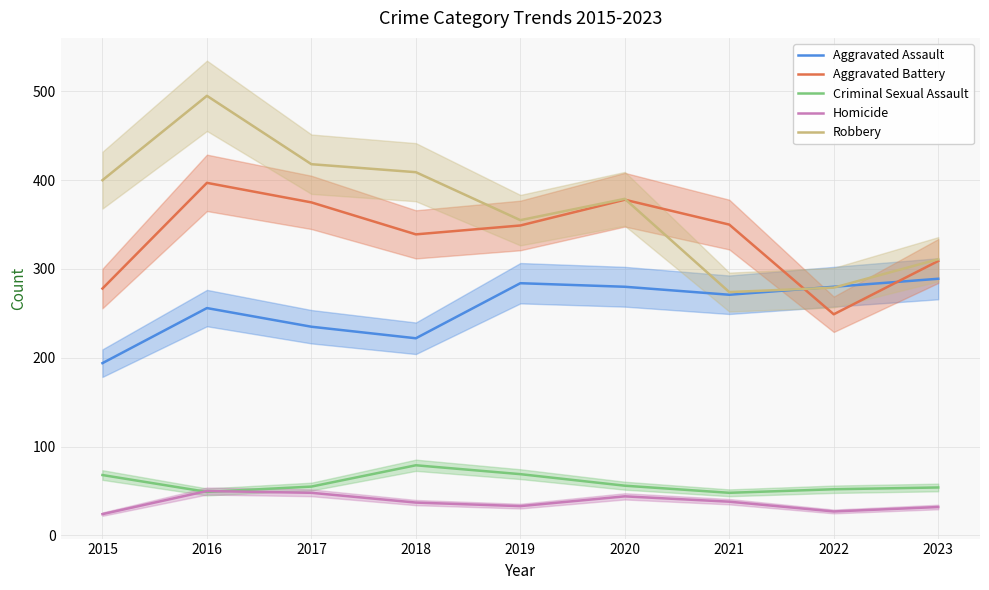

Which series has the largest range (max minus min)?

Robbery